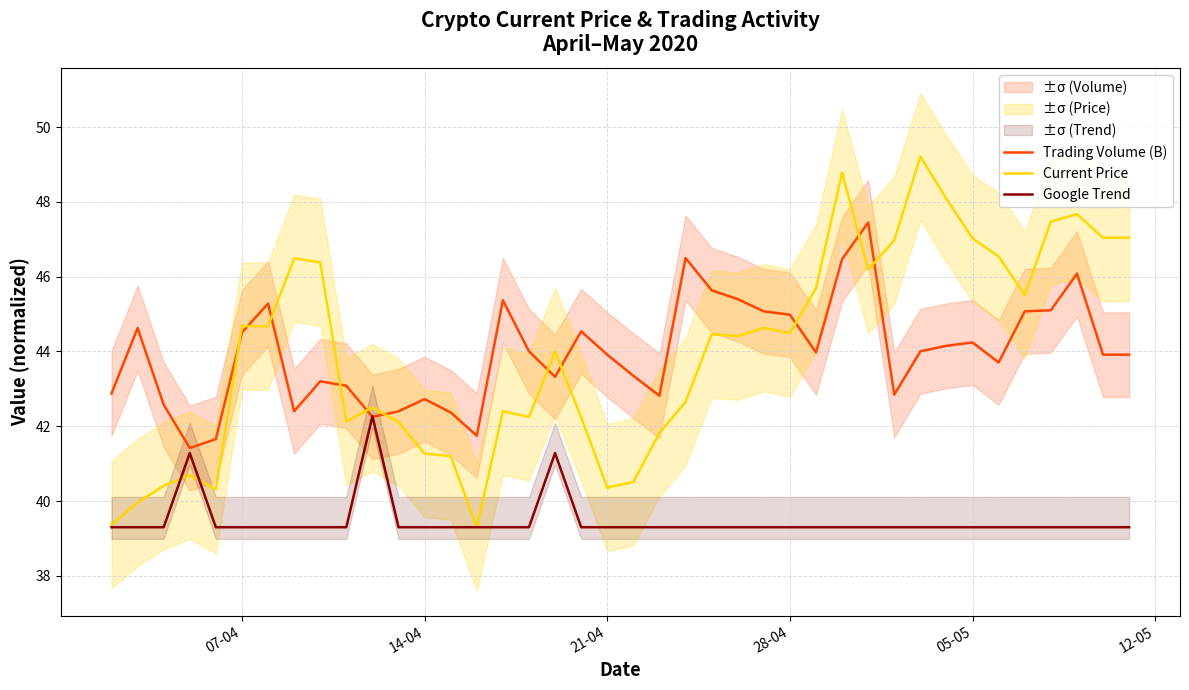

What is the lowest value of the Google Trend series?

39.3